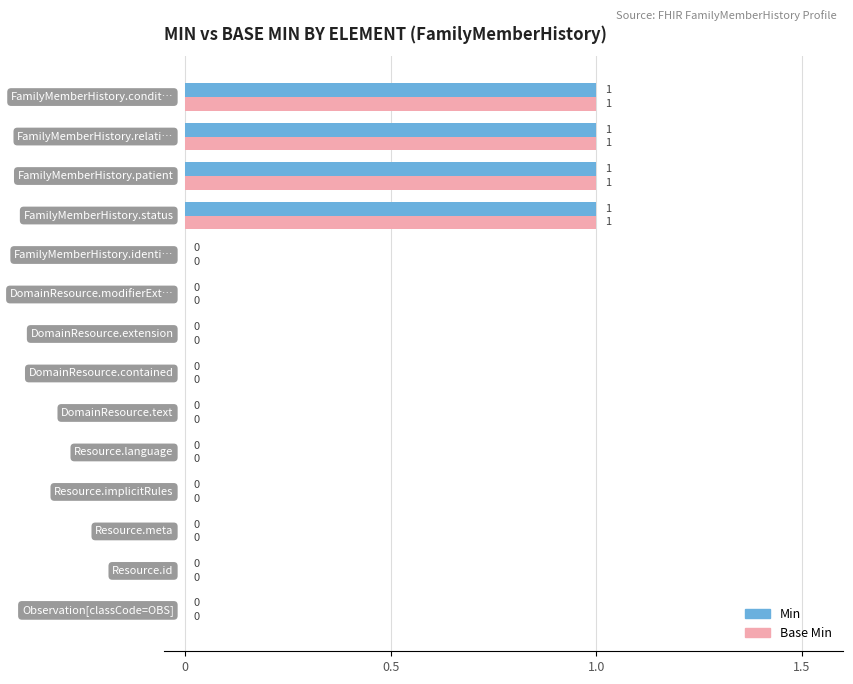

What is the sum of all Base Min values?

4